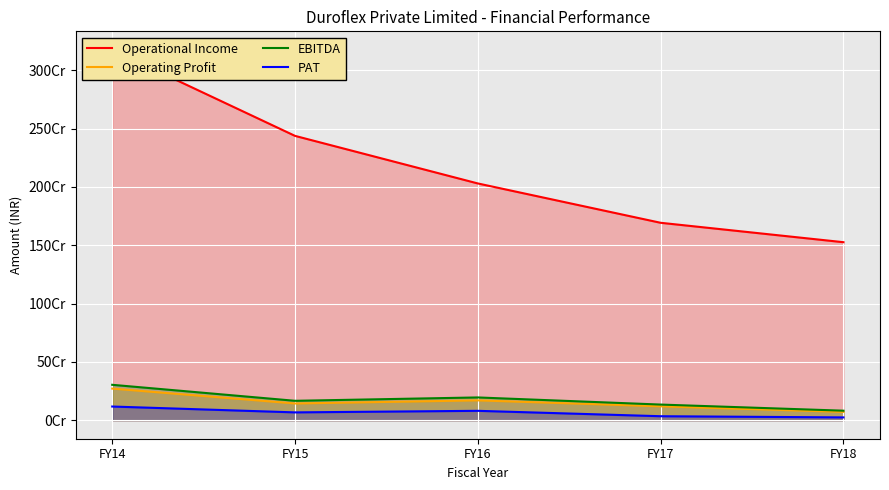

How many Operating Profit values are between 119079768 and 170068005?

3